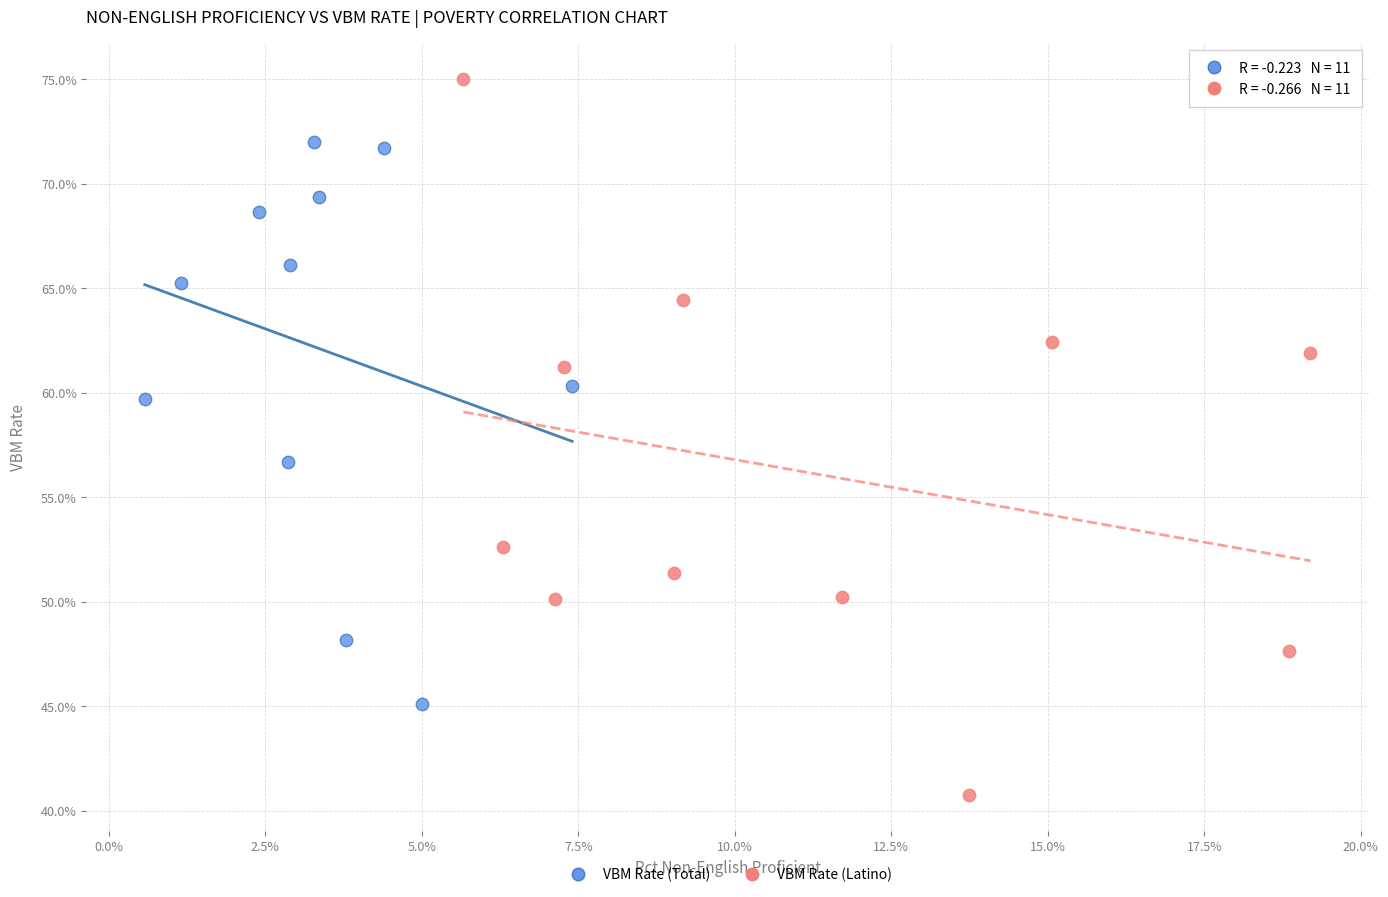

What are all the series names shown in the legend?

VBM Rate (Total), VBM Rate (Latino)